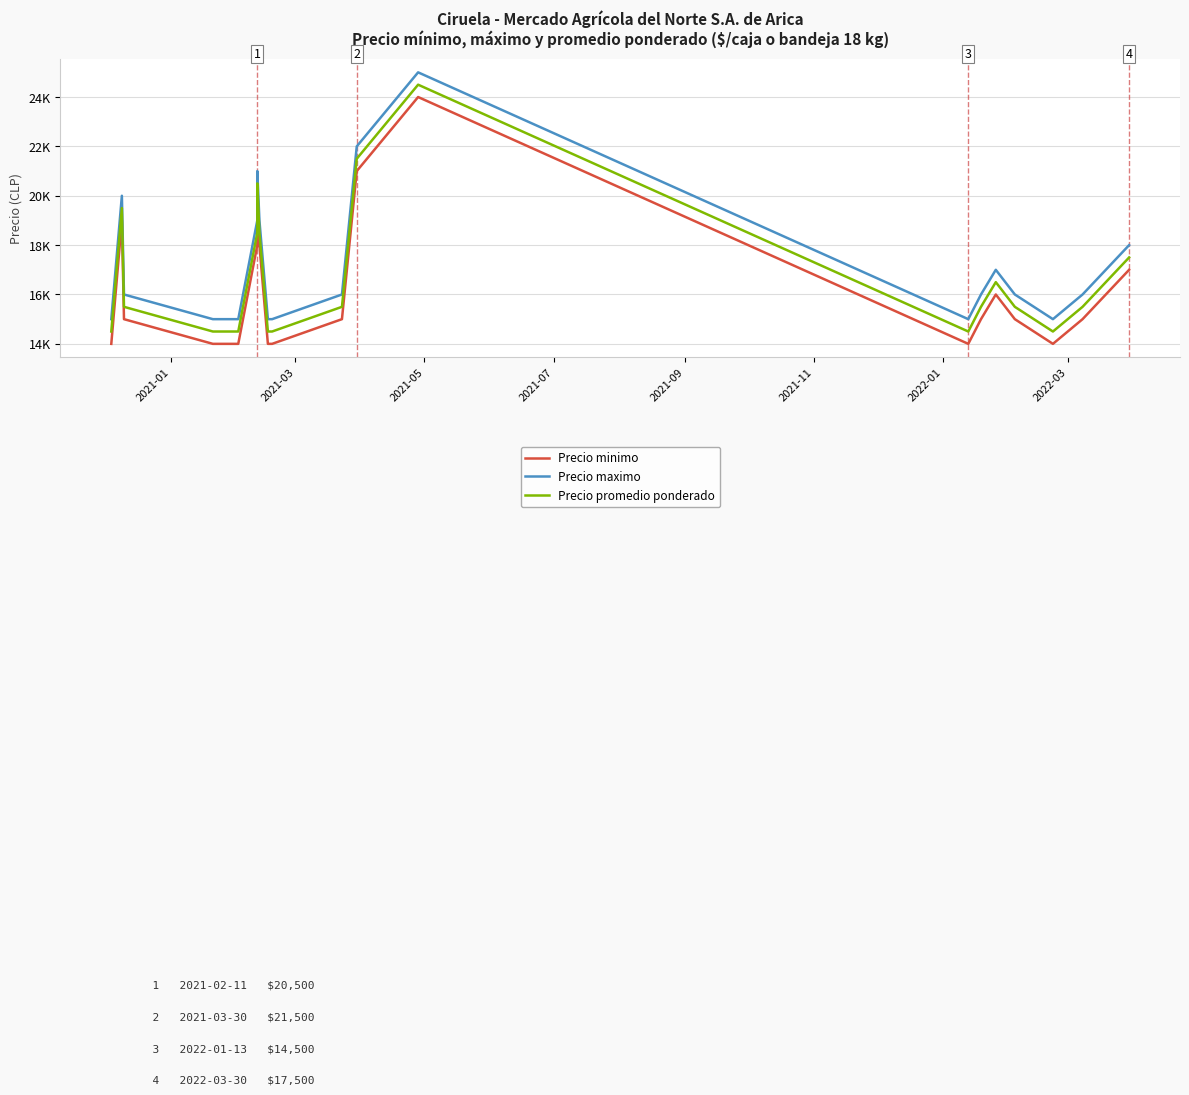

True or false: Precio promedio ponderado and Precio minimo intersect in this chart.

False